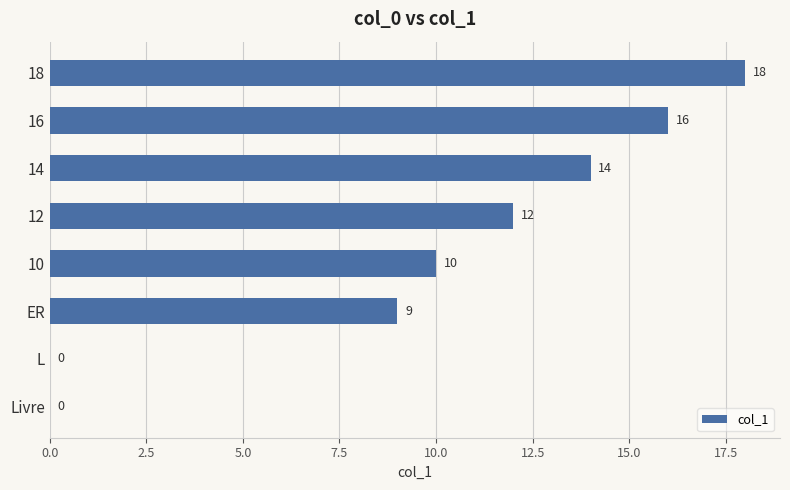

What is the sum of all values?

79